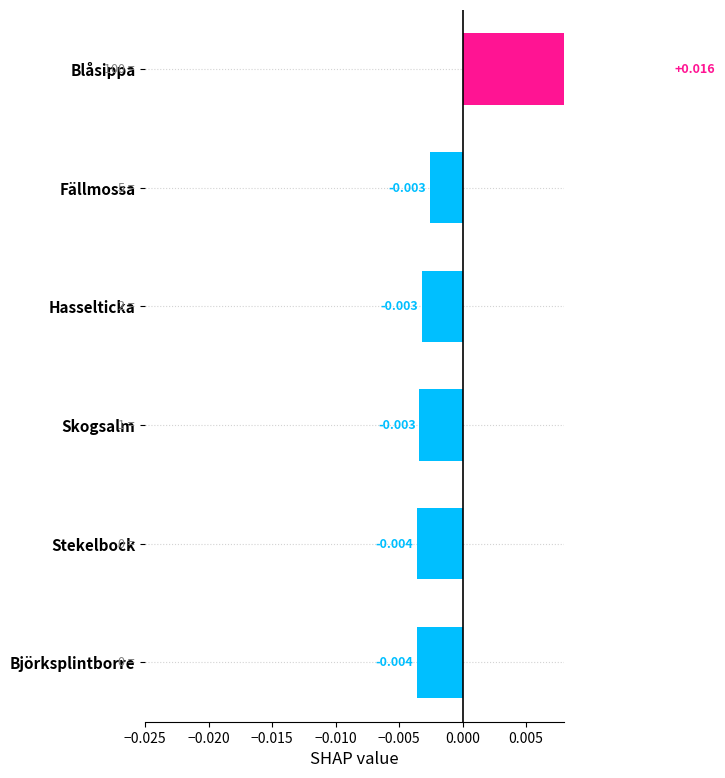

What is the label of the 4th bar from the left?

Skogsalm